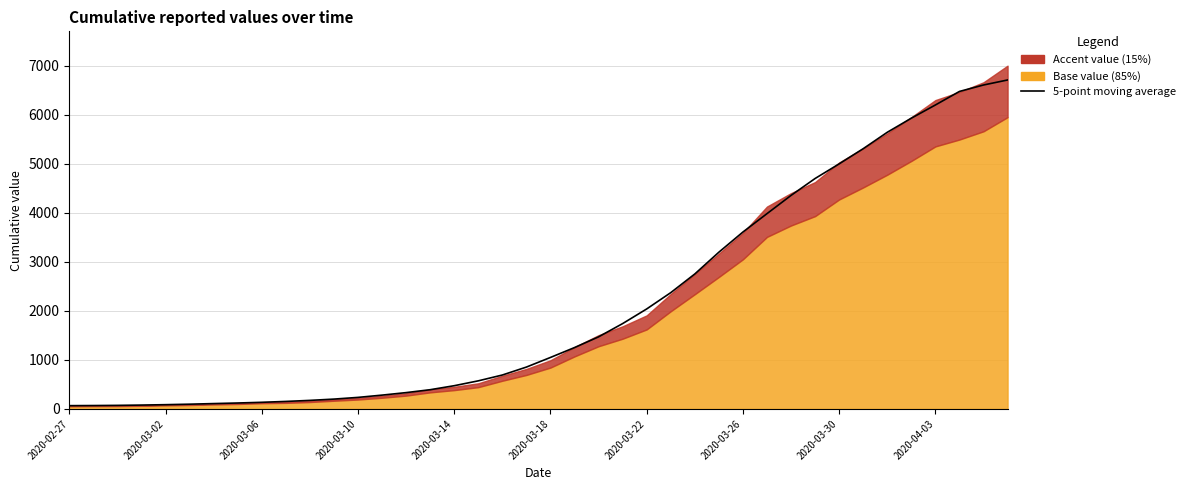

Reading right to left, extract all data points from this chart.

6711.0	6608.5	6477.2	6201.0	5931.6	5644.0	5309.4	4999.6	4701.0	4356.0	3984.0	3609.2	3197.6	2753.6	2372.4	2039.8	1741.2	1470.8	1252.2	1050.4	854.0	692.2	573.2	474.0	392.4	333.0	282.0	235.6	200.8	174.6	153.2	135.4	121.2	109.4	97.0	87.0	79.0	72.8	69.2	67.0